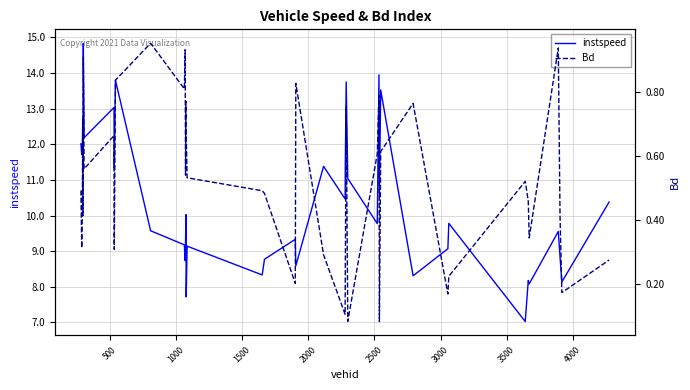

List the series in order of their overall mean, lowest first.

Bd, instspeed